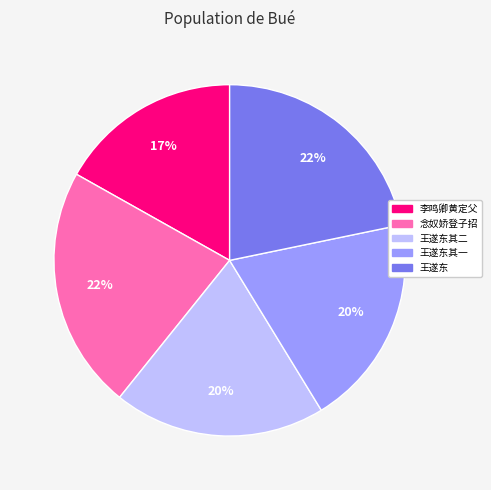

To the nearest percent, what percentage of the pie is 王遂东其二?

20%